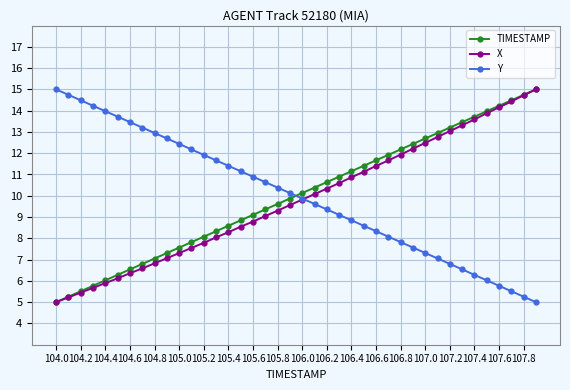

What is the sum of all Y values?

400.0